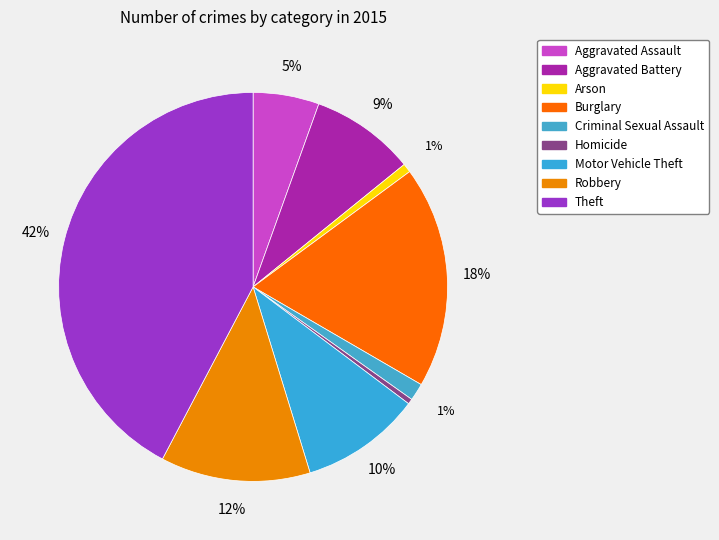

Between Motor Vehicle Theft and Arson, which is larger?

Motor Vehicle Theft